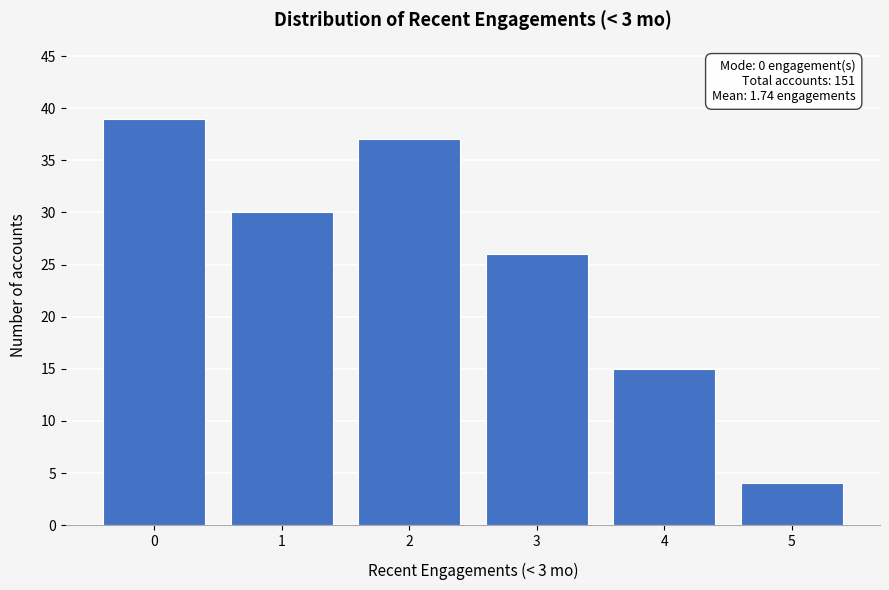

Over which range of the x-axis is the bar tallest?

-0.5 to 0.5